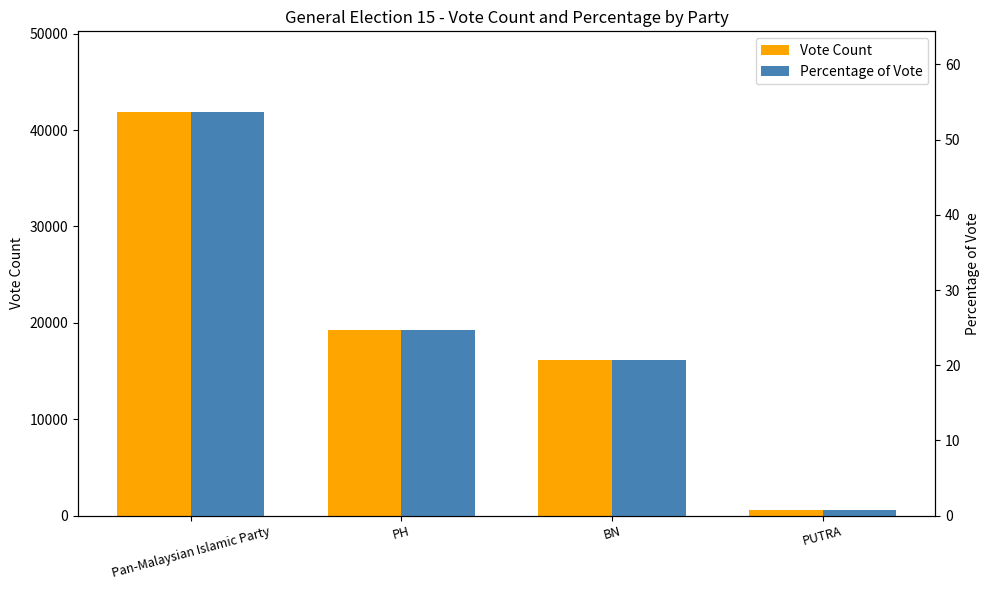

Does the chart contain stacked bars?

No